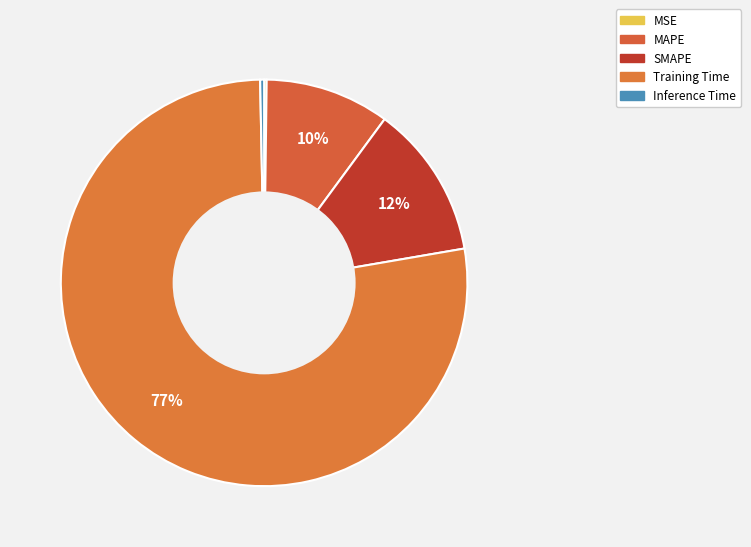

Count the number of slices in the pie.

5